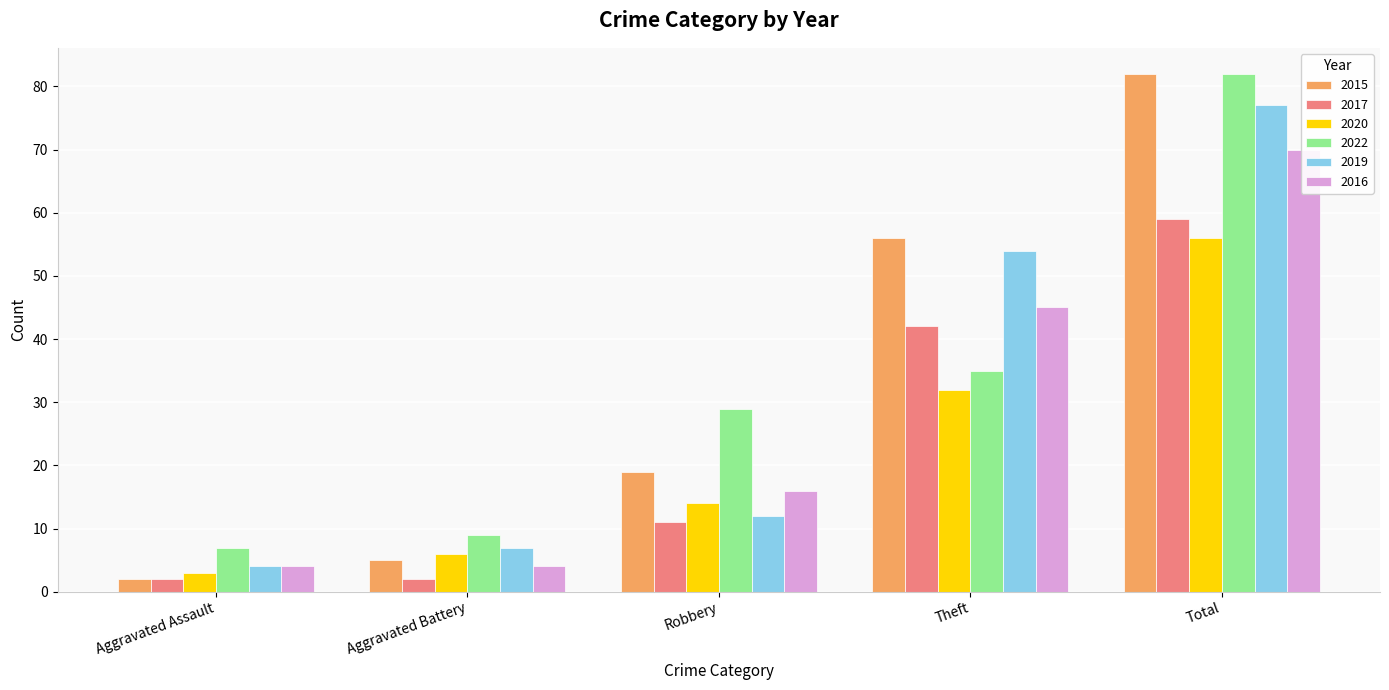

Count the 2017 values in the range 2 to 42.

4